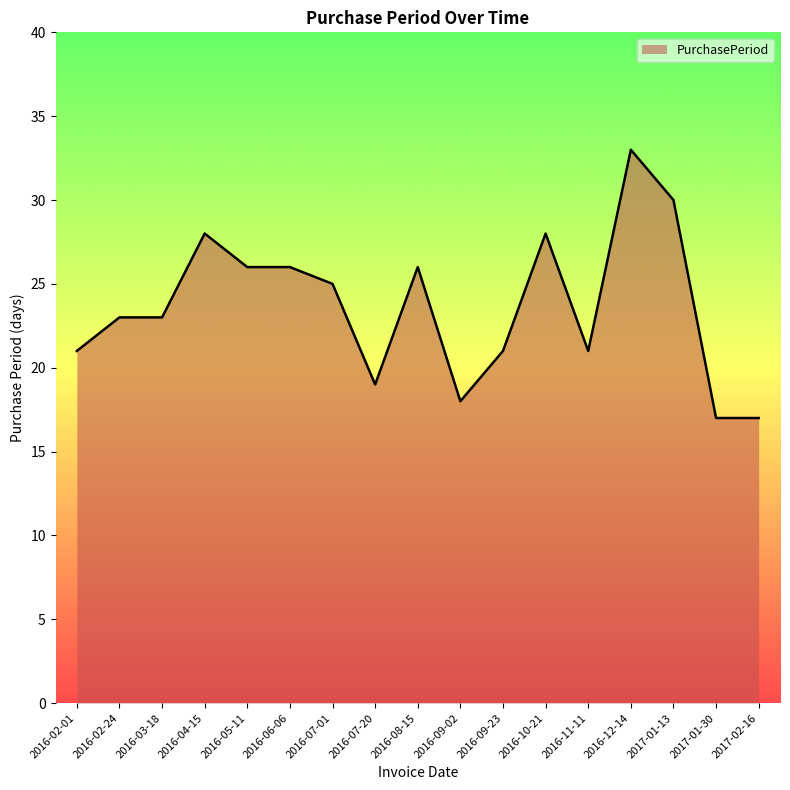

What is the change in value from 2016-04-15 to 2016-12-14?

+5